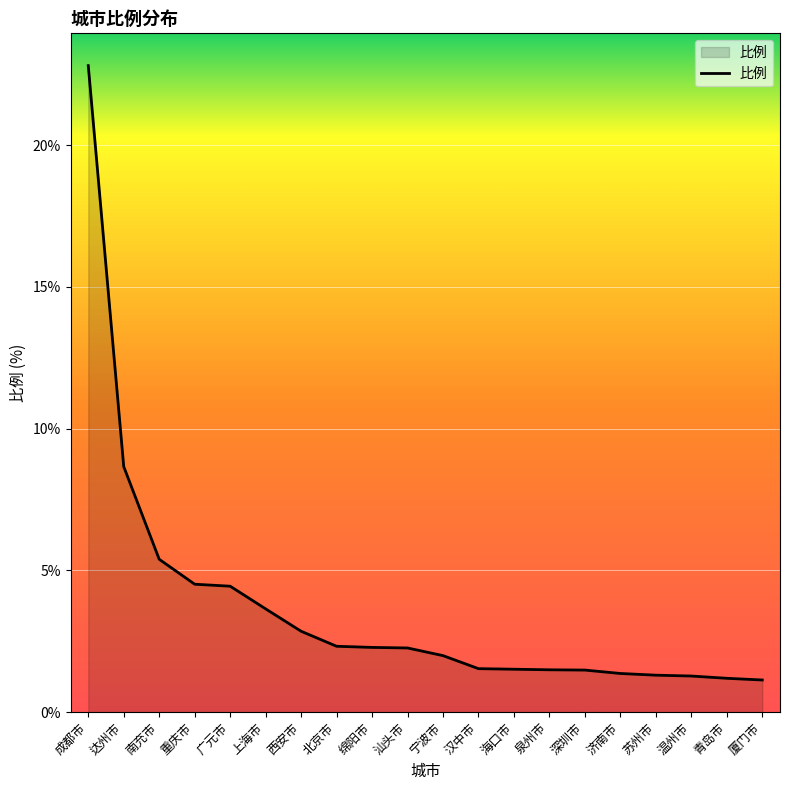

Where is the data nearest to the value 11?

达州市